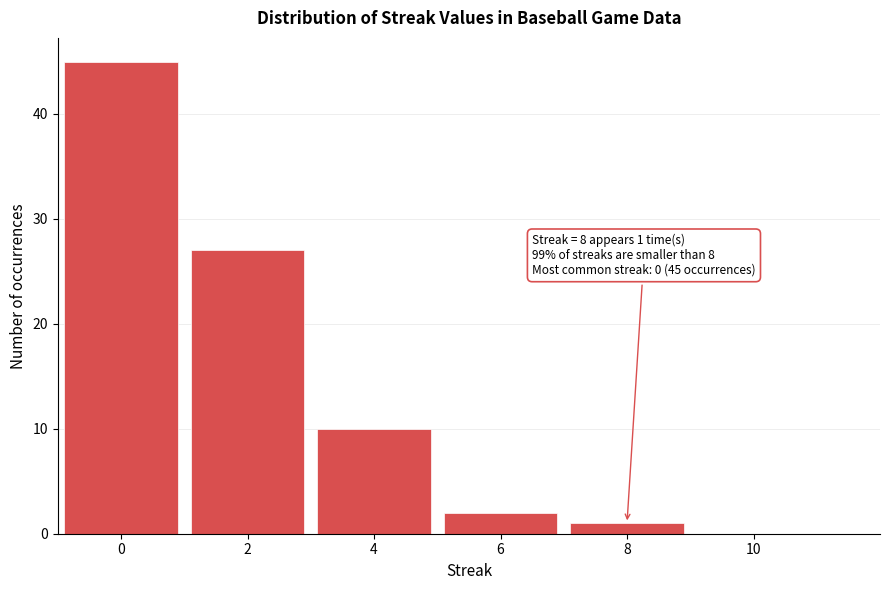

Reading right to left, transcribe all the data shown in this chart.

10=0	8=1	6=2	4=10	2=27	0=45